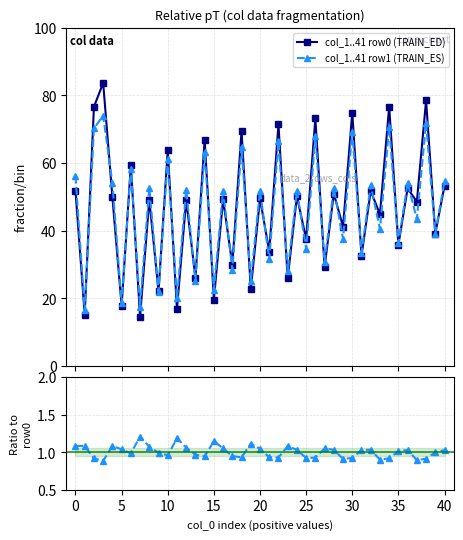

Does the chart have visible grid lines?

Yes